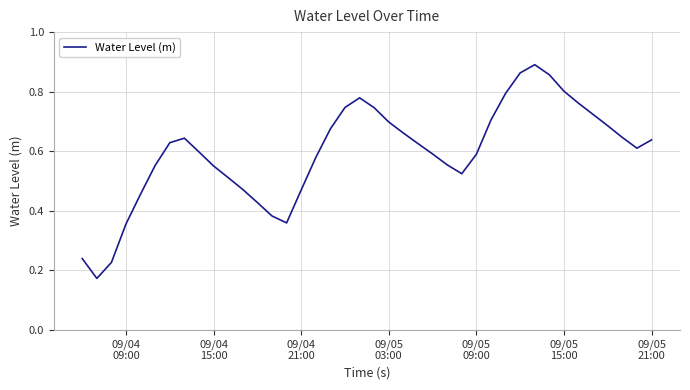

How many lines are shown in the chart?

1